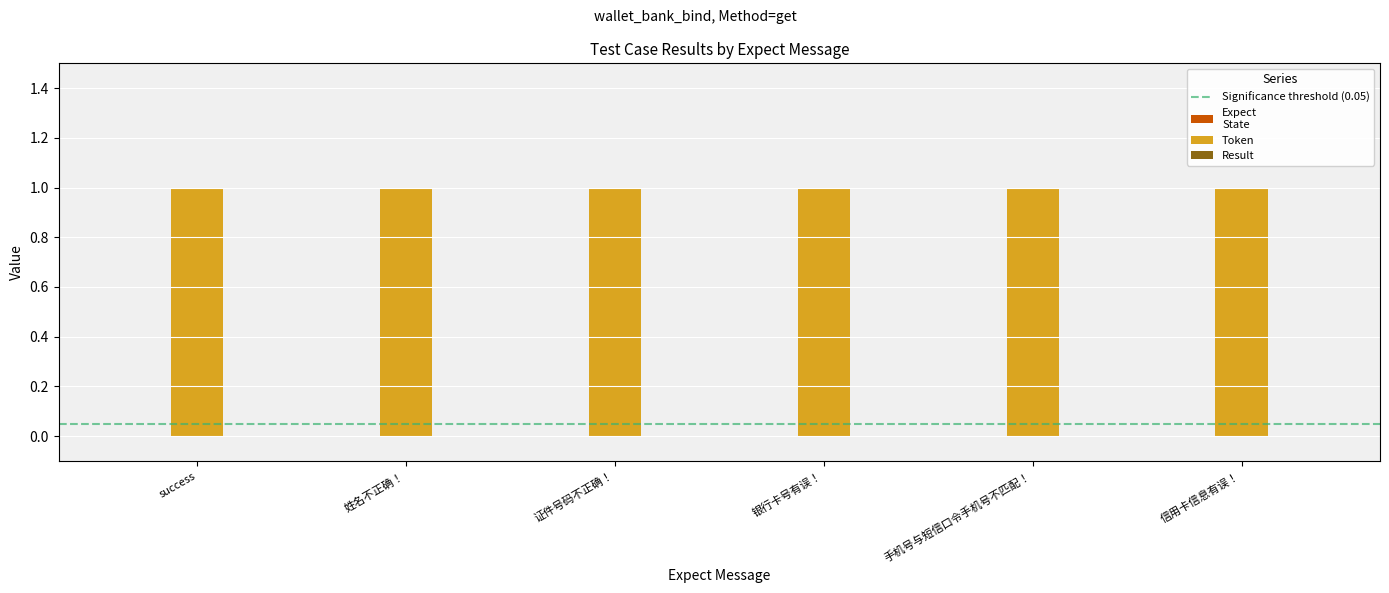

Rank the categories by Expect
State value from lowest to highest.

success, 姓名不正确！, 证件号码不正确！, 银行卡号有误！, 手机号与短信口令手机号不匹配！, 信用卡信息有误！